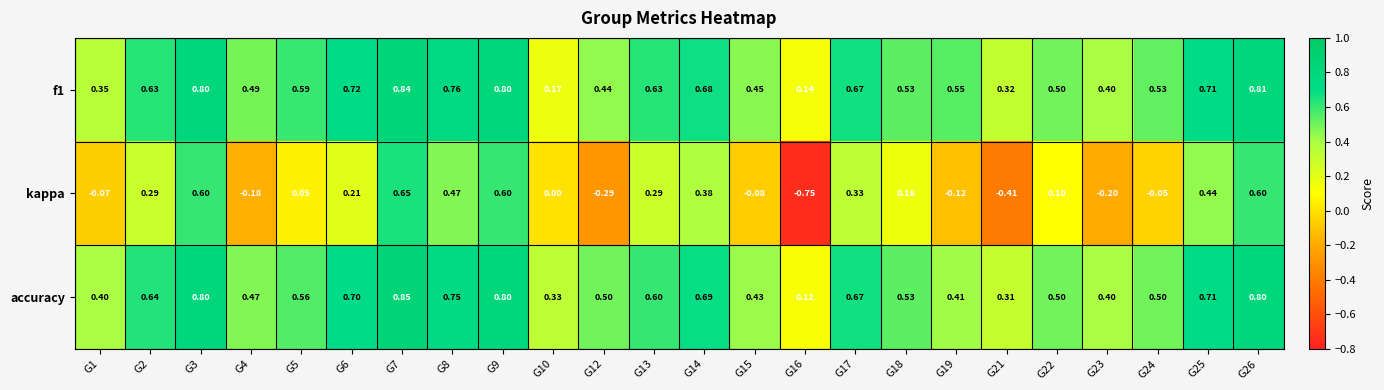

Which series has the largest range (max minus min)?

kappa